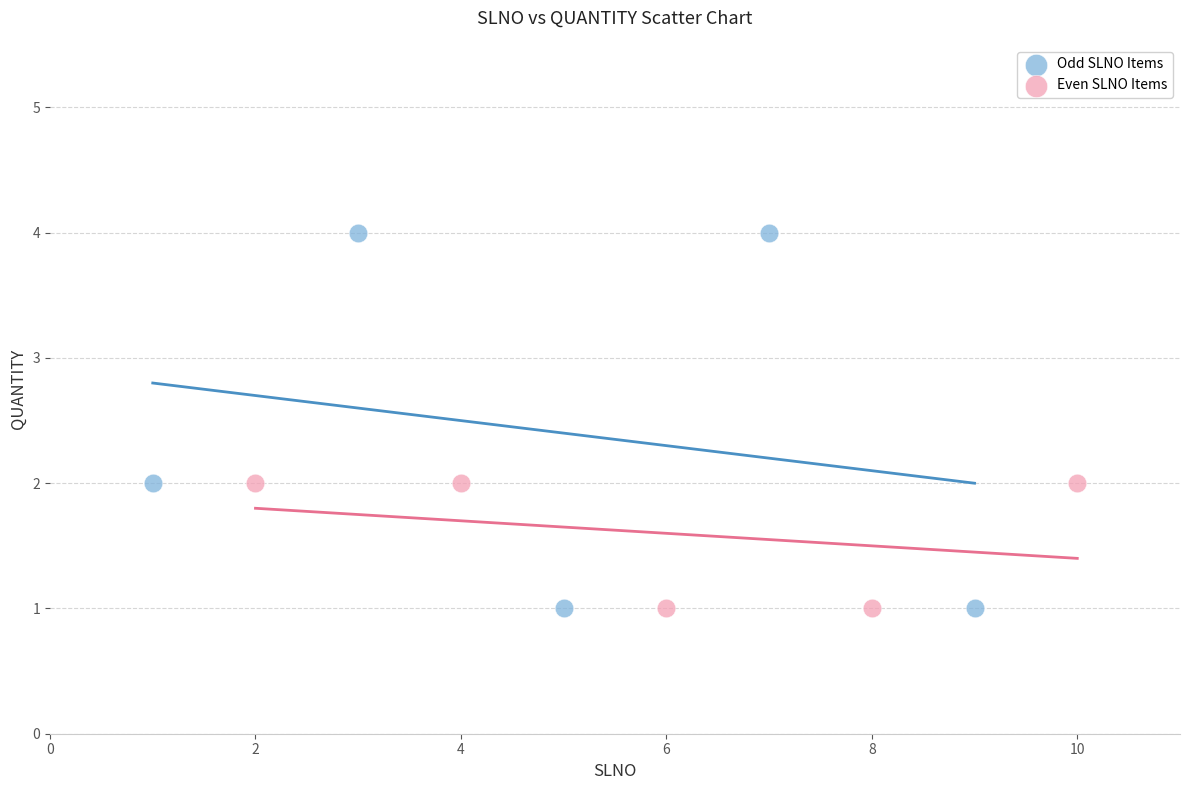

Which series contains the highest Y value?

Odd SLNO Items